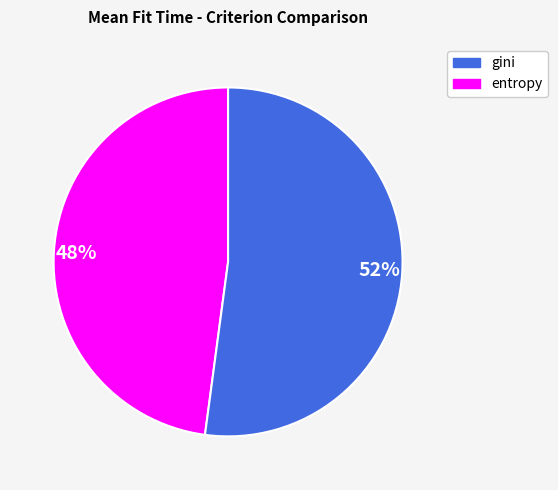

What is the ratio of the value at 52% to the value at 48%?

1.1